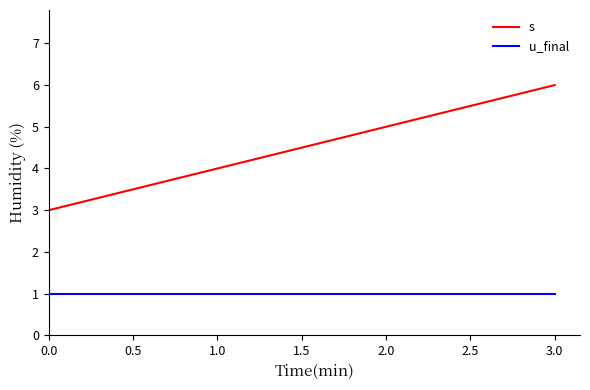

Does the chart have visible grid lines?

No